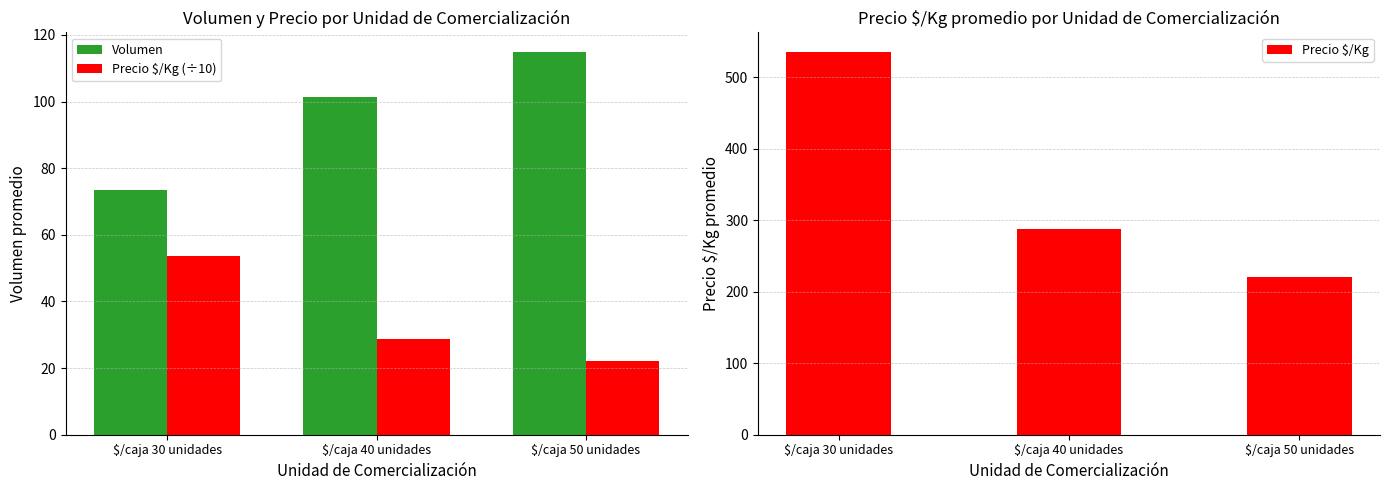

What is the average value of the Volumen series?

96.5